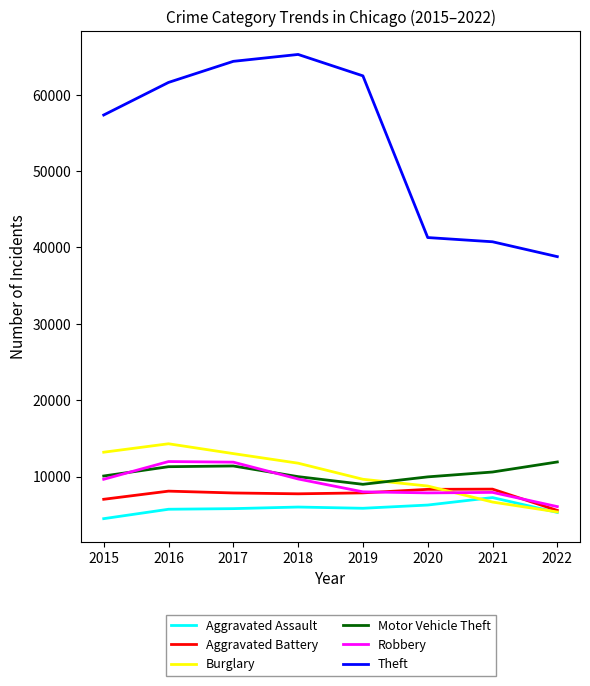

What is the spread (max minus min) of values at 2022?

33502